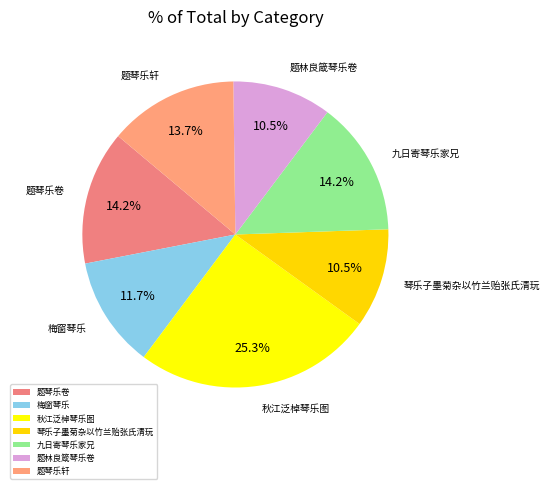

Is 题琴乐轩 the majority of the pie?

No